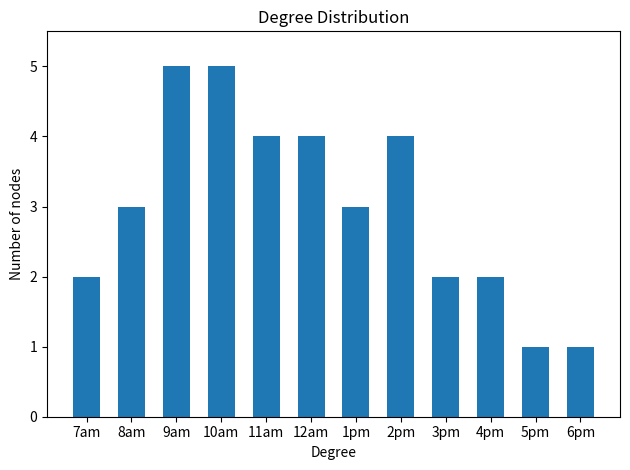

Approximately how many times larger is the value at 6pm compared to 1pm?

0.3